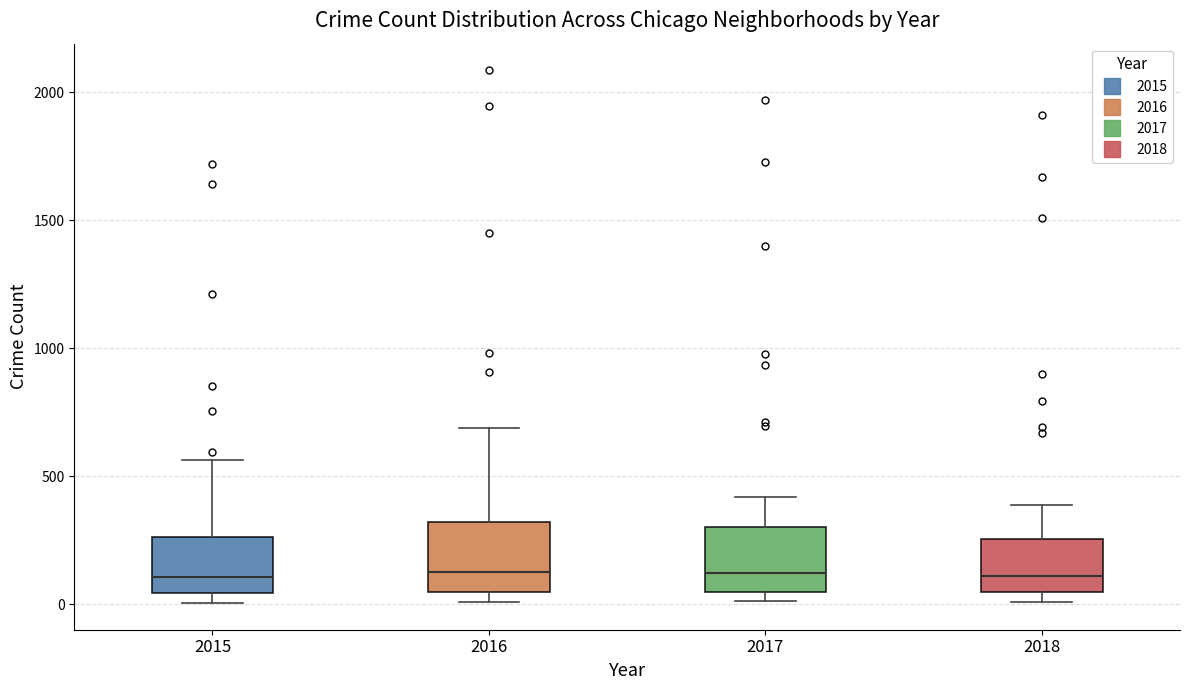

Reading left to right, read every box against the y-axis: the position of its median line, the range the box covers, and the ends of its whiskers. The values are not printed on the chart, so give them approximately, as read against the axis.

2015: median 100, box 50 to 250, whiskers 0 to 550
2016: median 150, box 50 to 300, whiskers 0 to 700
2017: median 100, box 50 to 300, whiskers 0 to 400
2018: median 100, box 50 to 250, whiskers 0 to 400